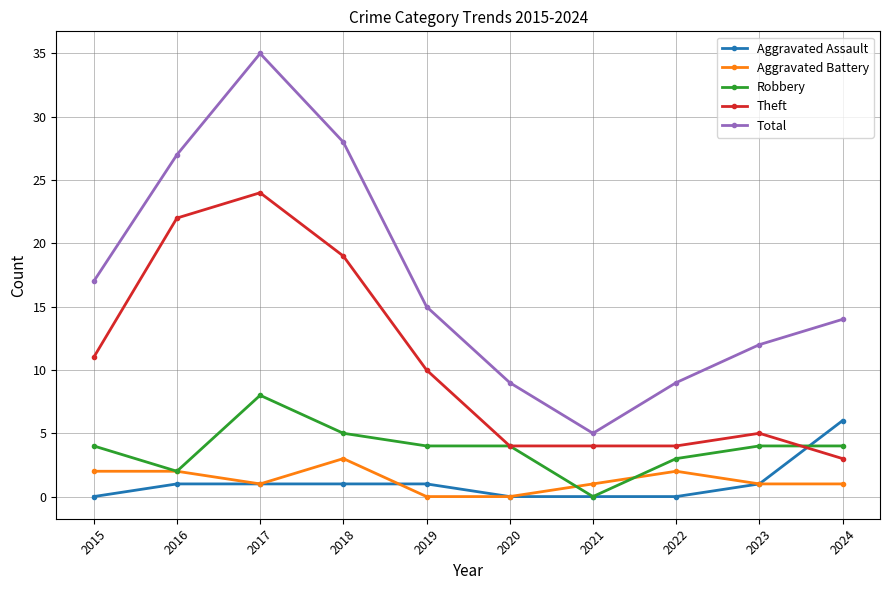

What is the value of the Total point at the 9th from the left?

12